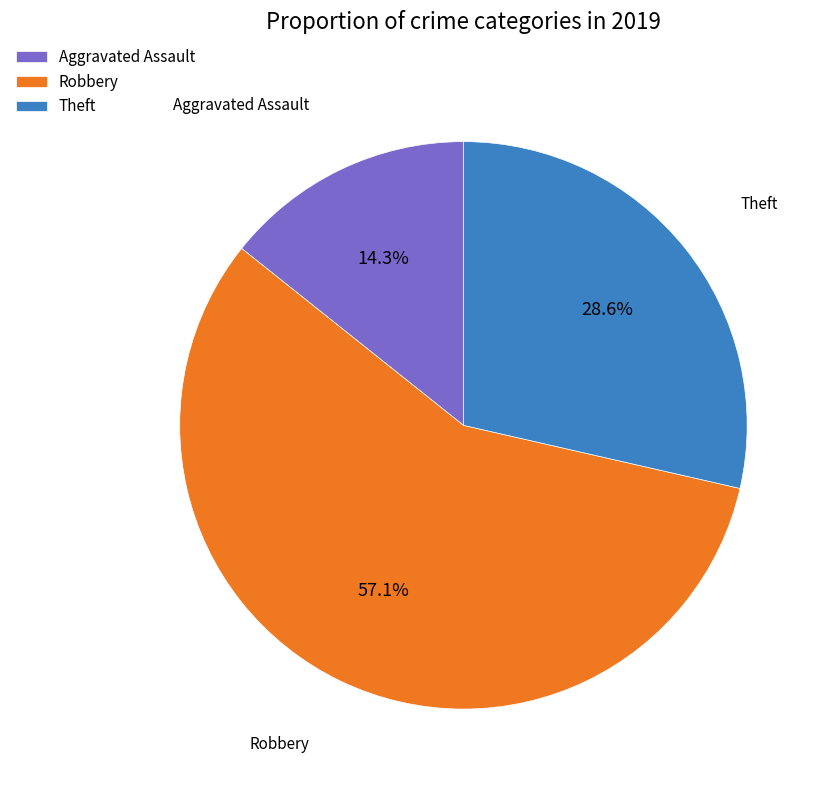

Which slice is the largest?

Robbery